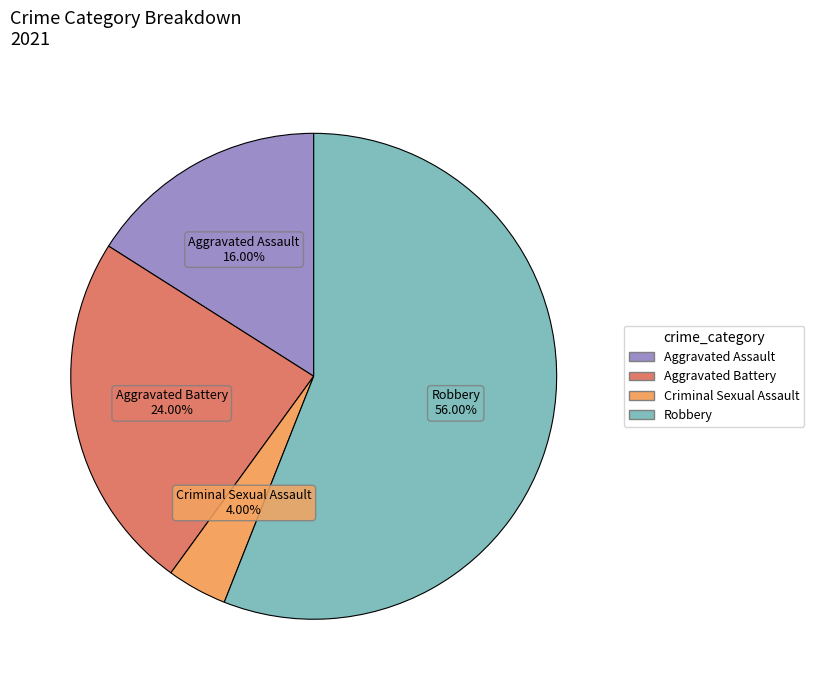

What percentage is the Aggravated Battery slice, to the nearest percent?

24%